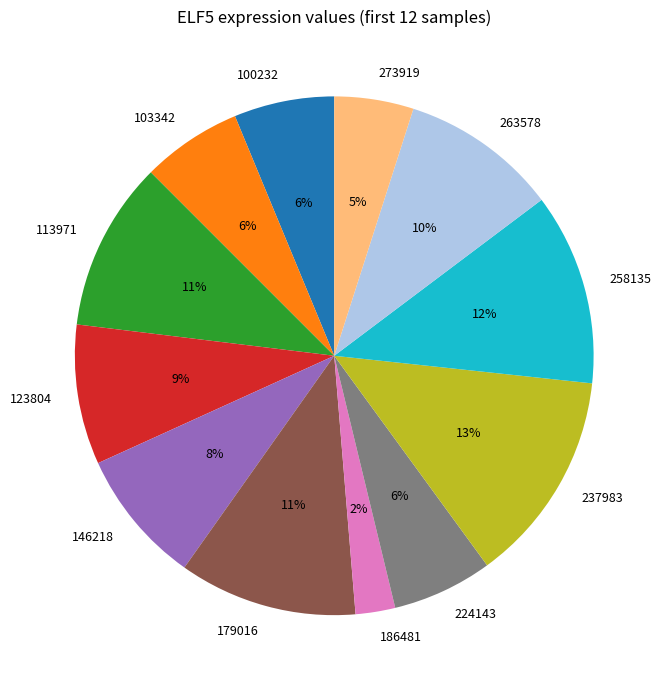

How many segments does this pie chart have?

12